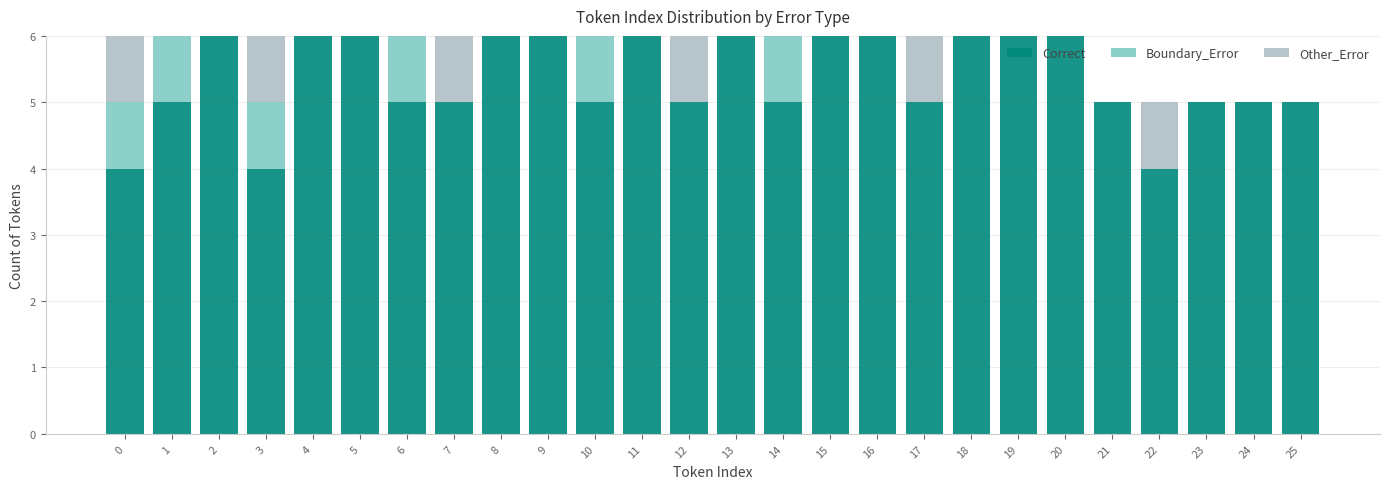

True or false: Correct has a value of 6 at 8.

True